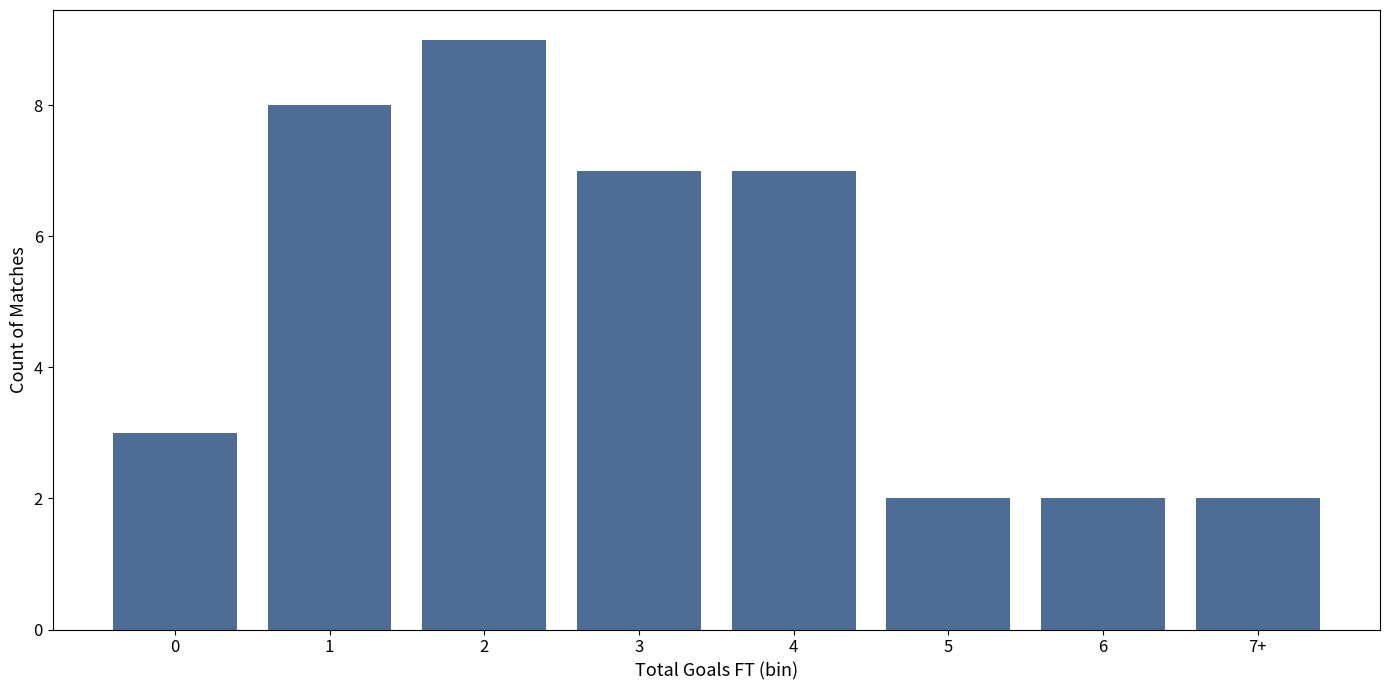

Reading left to right, transcribe all the data shown in this chart.

3	8	9	7	7	2	2	2